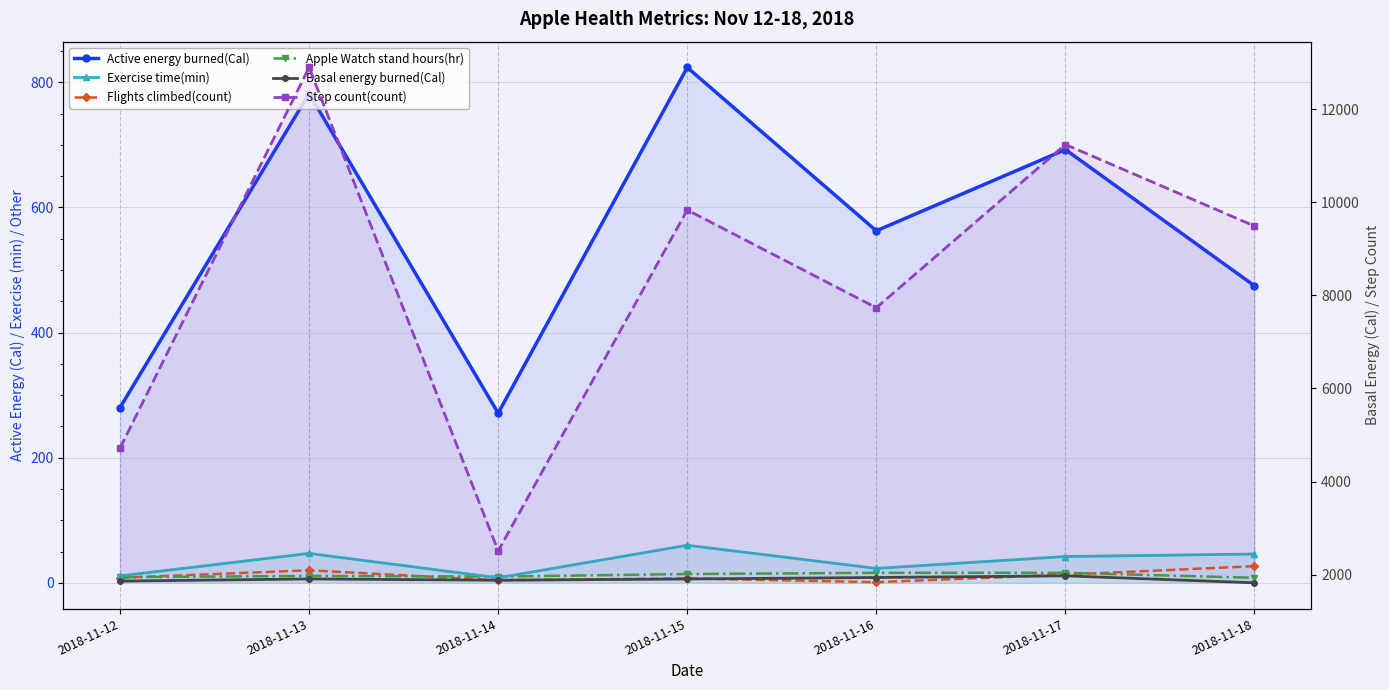

What is the value of the Active energy burned(Cal) point at the 3rd from the left?

271.2